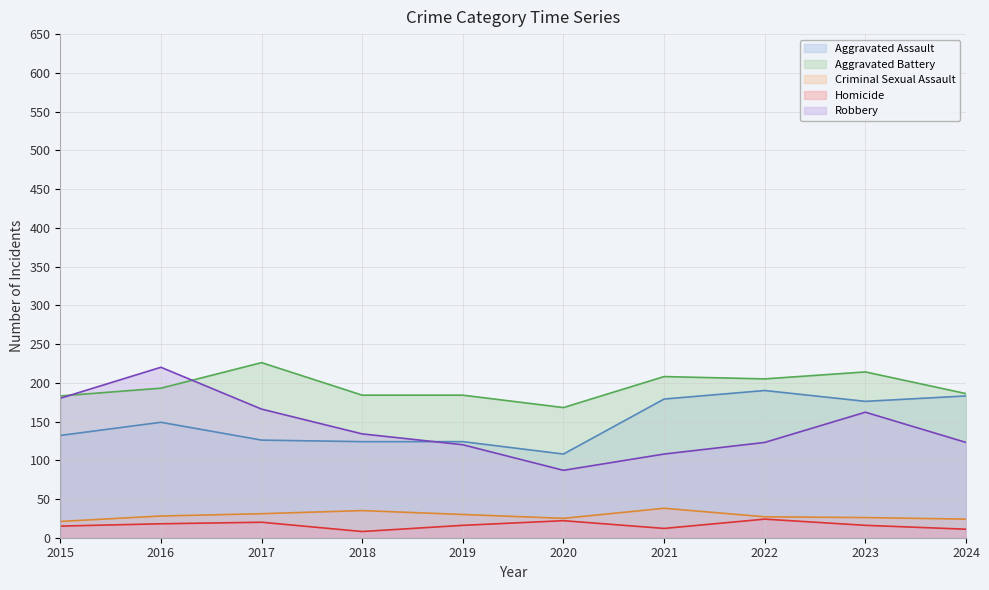

Does the chart display data point markers on the line(s)?

No